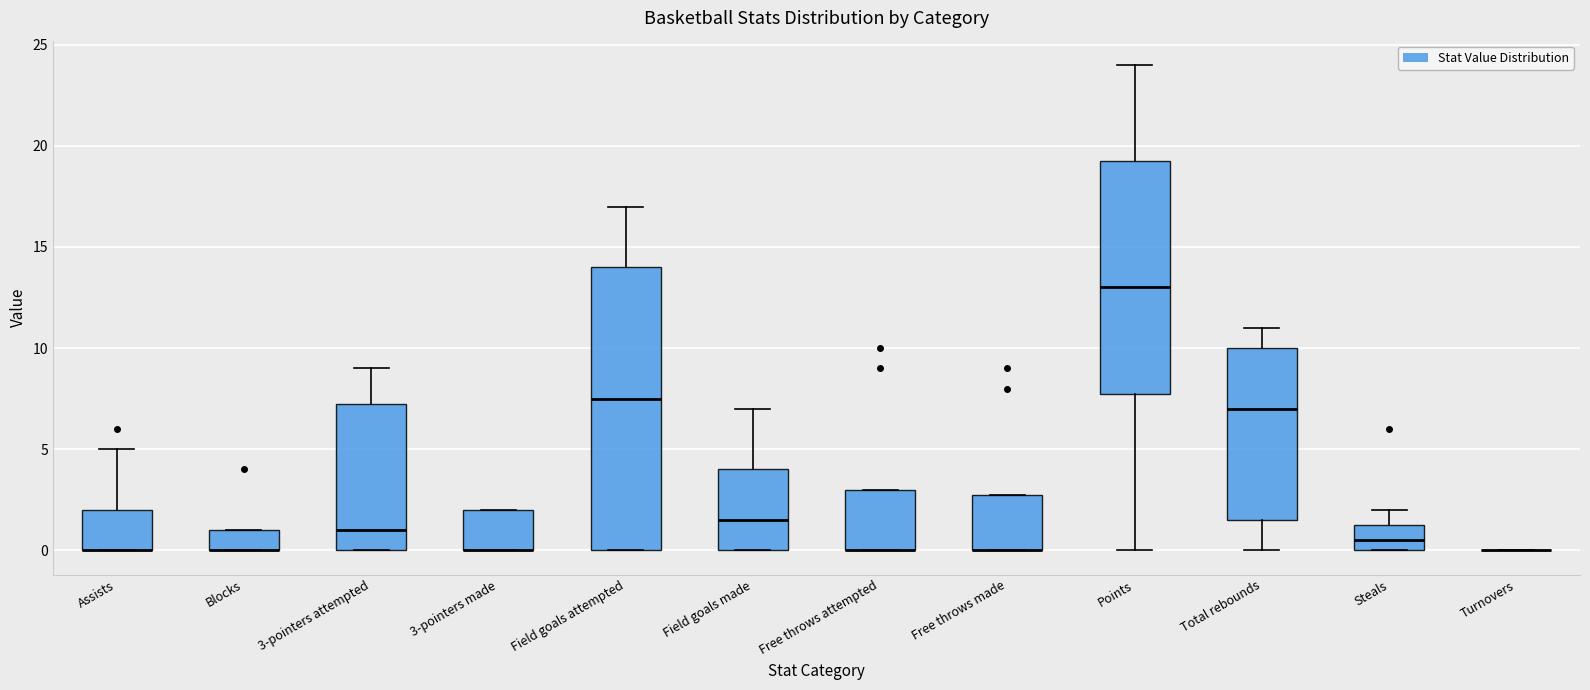

Comparing the boxes themselves (not the whiskers), which one is the tallest?

Field goals attempted